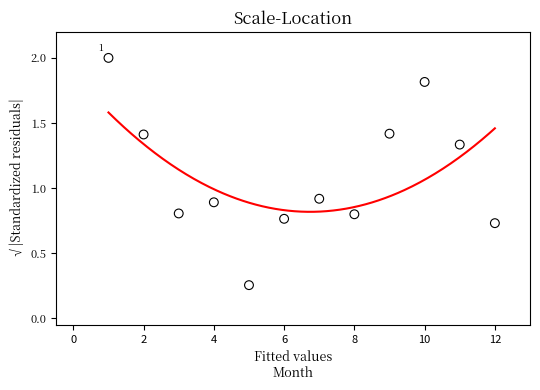

What Y value in the scatter plot is closest to 1?

0.9